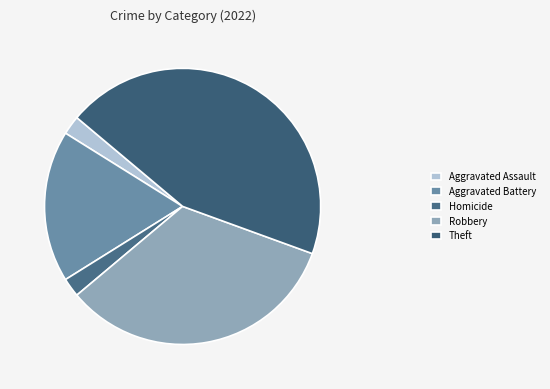

How many slices are in this pie chart?

5